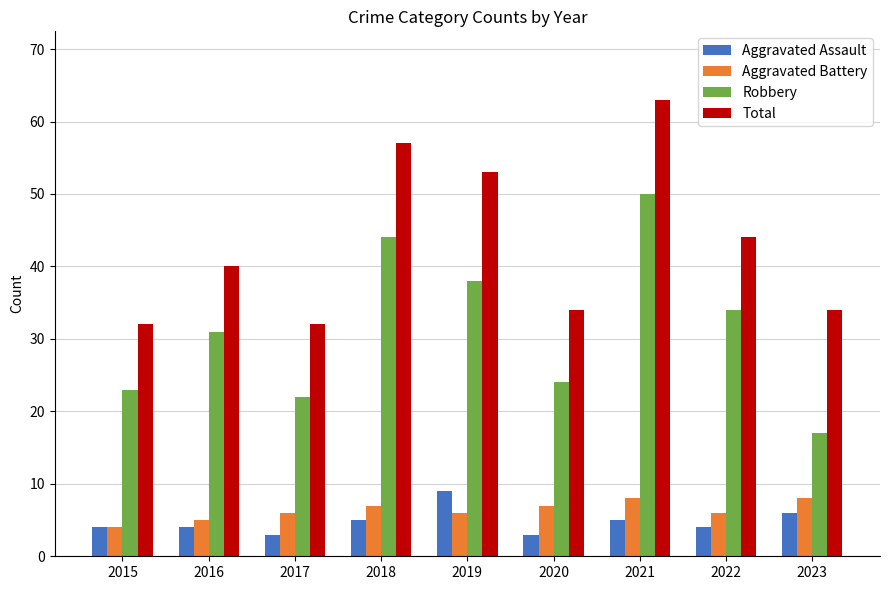

Is it true that Robbery equals 10 at 2017?

False